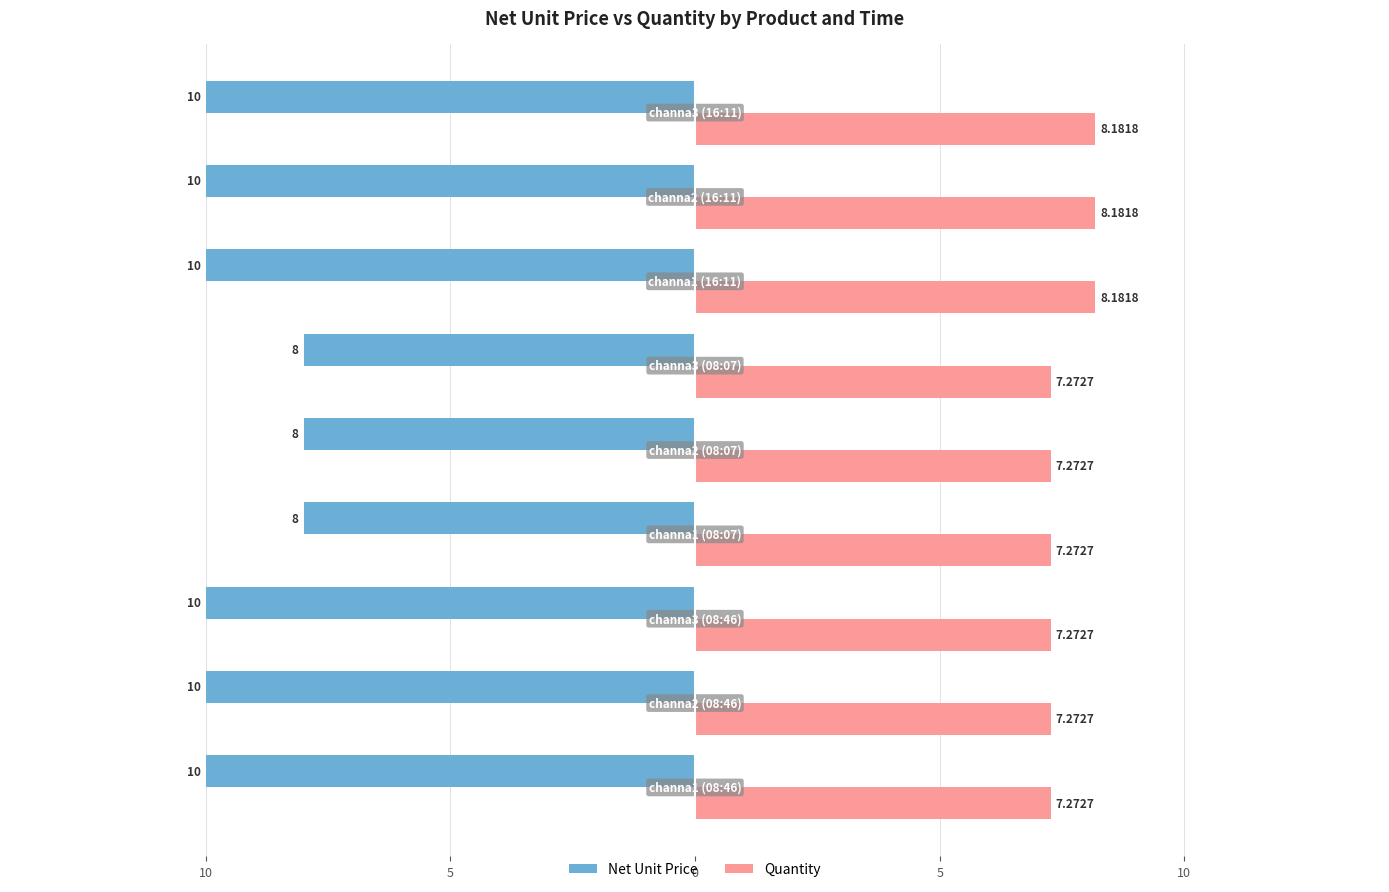

What are all the series names shown in the legend?

Net Unit Price, Quantity